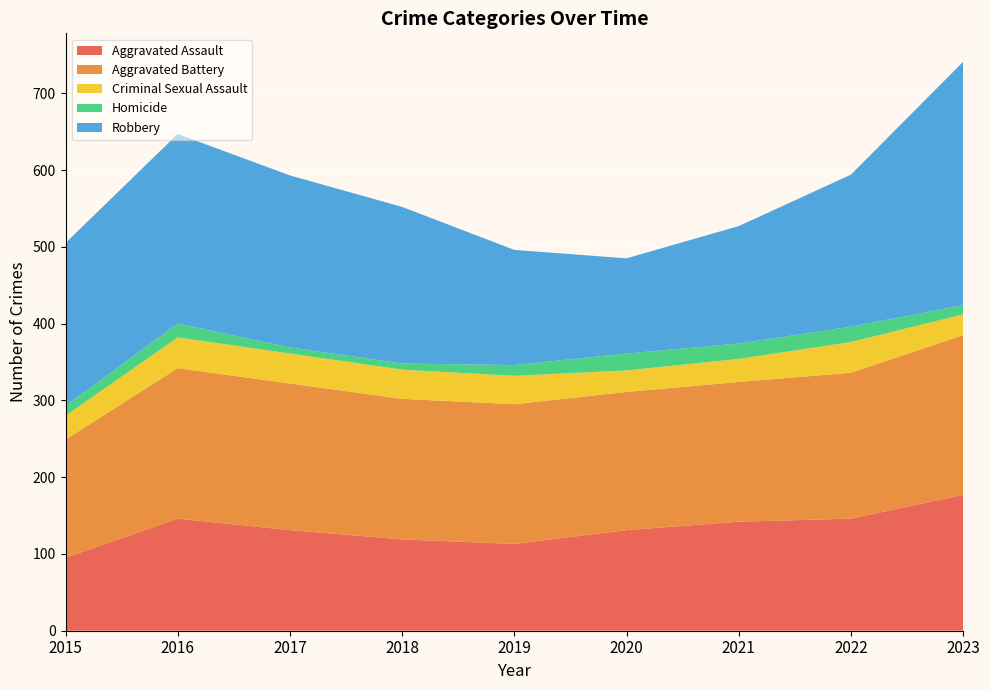

Reading right to left, what are all the values shown in this chart?

Aggravated Assault: 177	146	142	131	113	119	131	146	95
Aggravated Battery: 208	190	182	180	182	183	191	196	154
Criminal Sexual Assault: 27	40	30	28	37	38	39	40	31
Homicide: 12	20	20	22	14	8	8	18	13
Robbery: 317	198	153	124	150	204	224	247	212